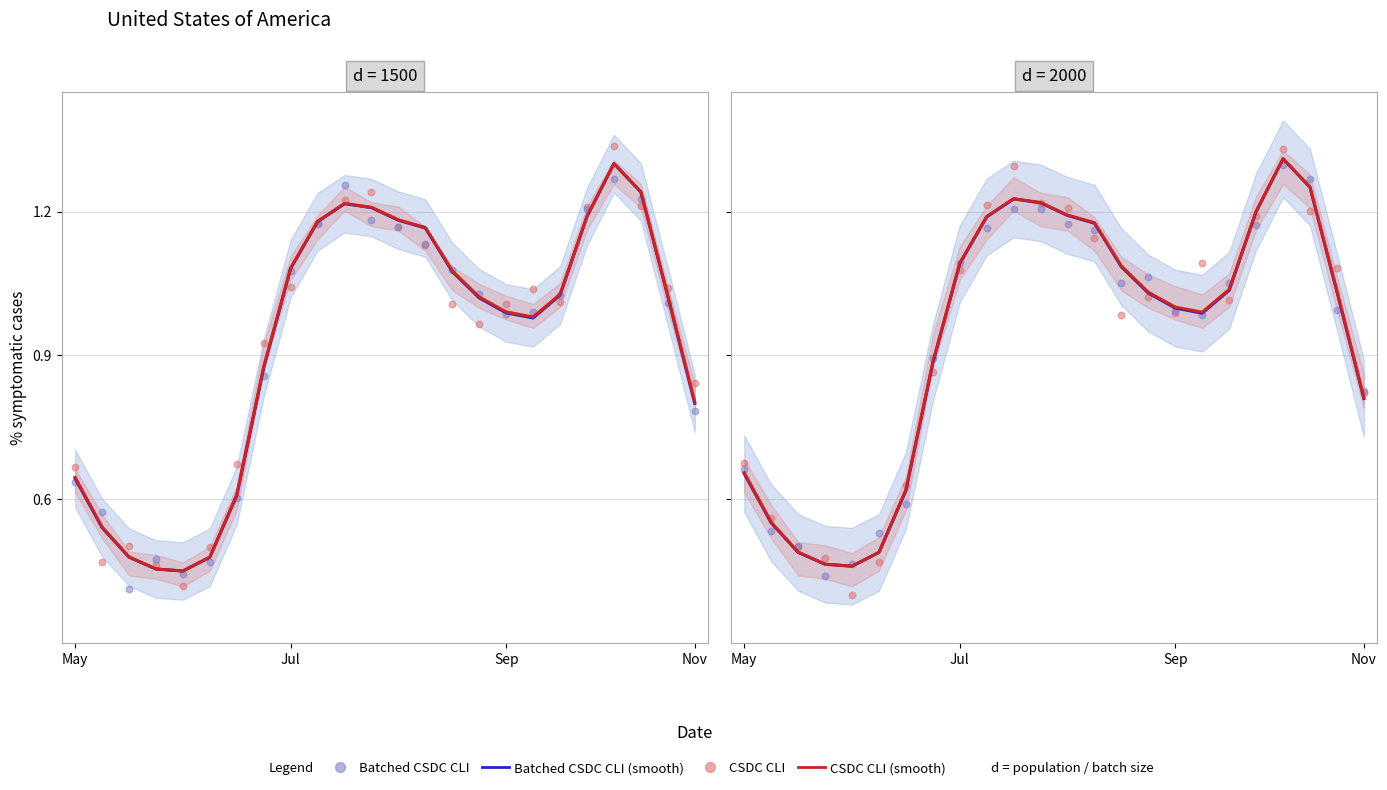

What are all the series names shown in the legend?

CSDC CLI (smooth), Batched CSDC CLI (smooth), CSDC CLI, Batched CSDC CLI